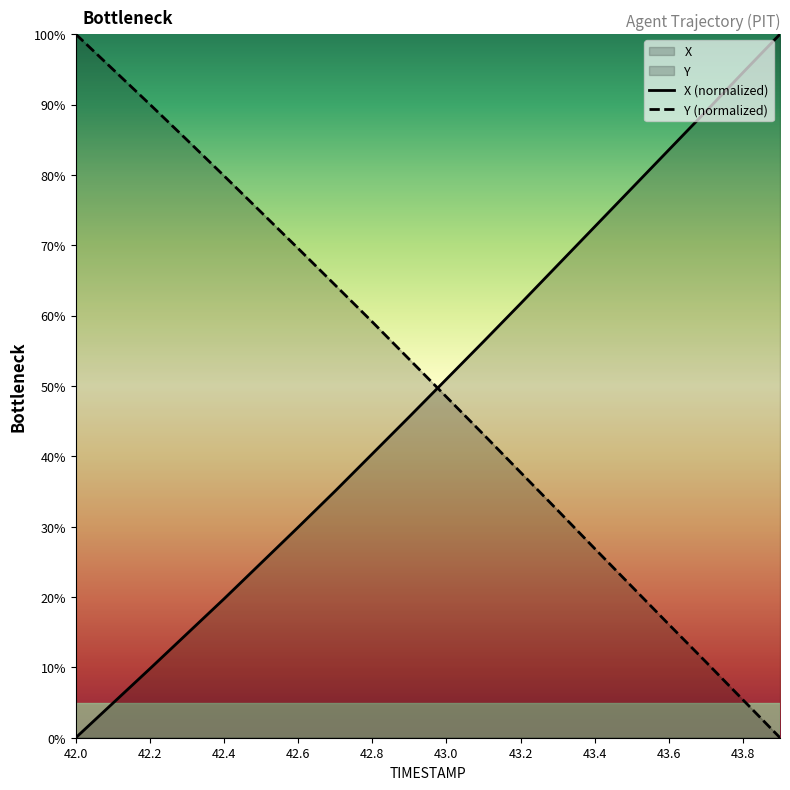

What is the difference between the second highest and minimum values in the X series?

94.5